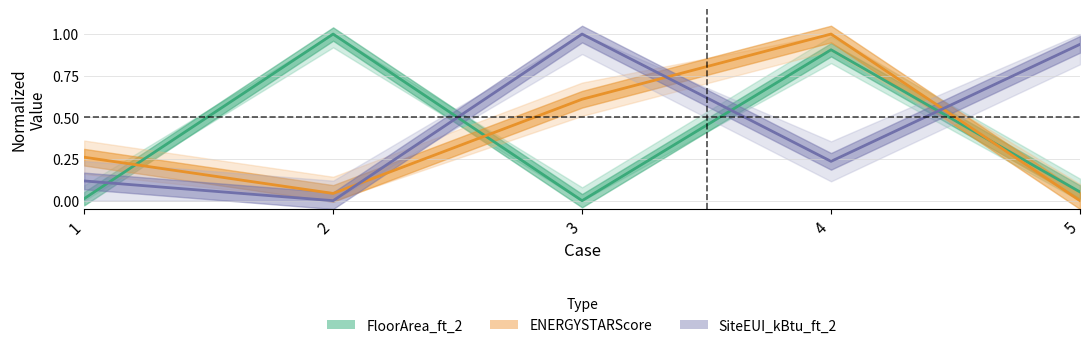

Which series changed the most between 4 and 5?

ENERGYSTARScore